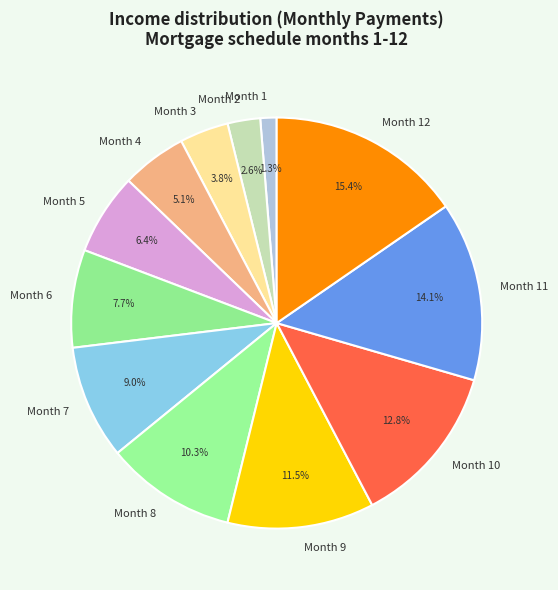

Do Month 7 and Month 12 together represent more than half of the pie?

No